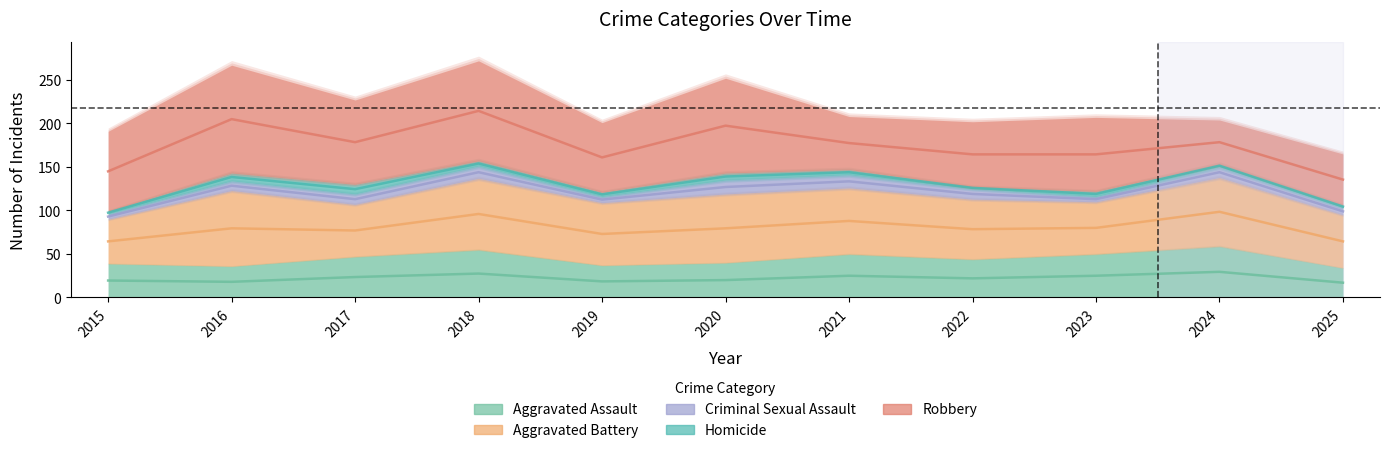

In Criminal Sexual Assault, how many points are lower than both neighbors (excluding endpoints)?

2